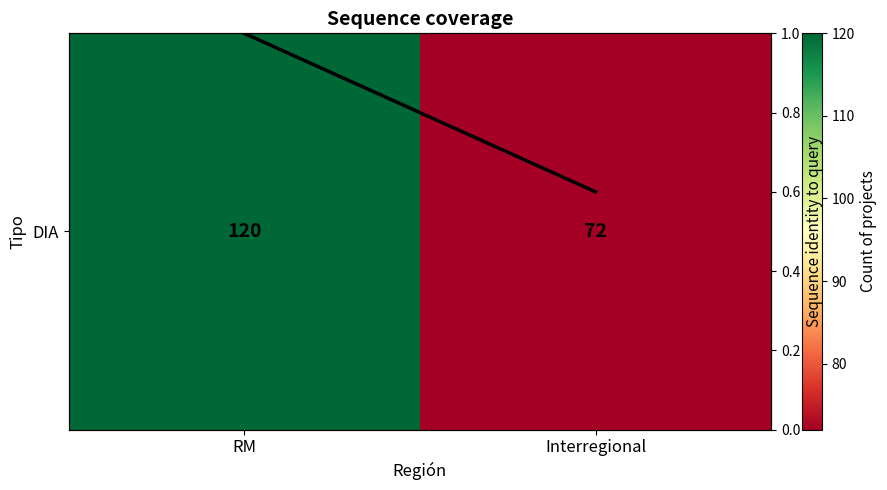

Which category has the lowest value in the DIA series?

Interregional